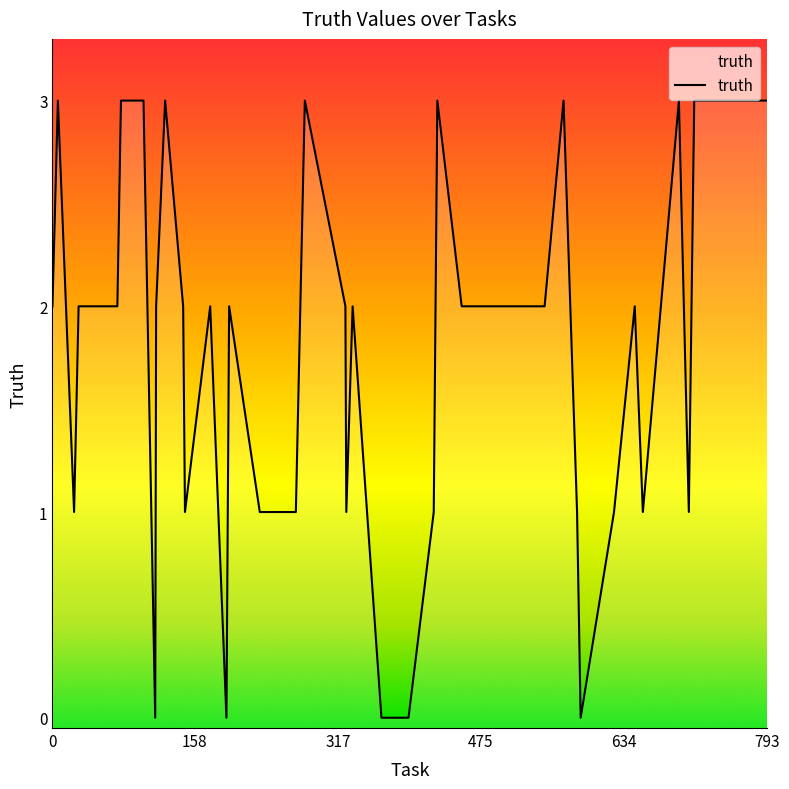

Count the values in the range 1 to 3.

35